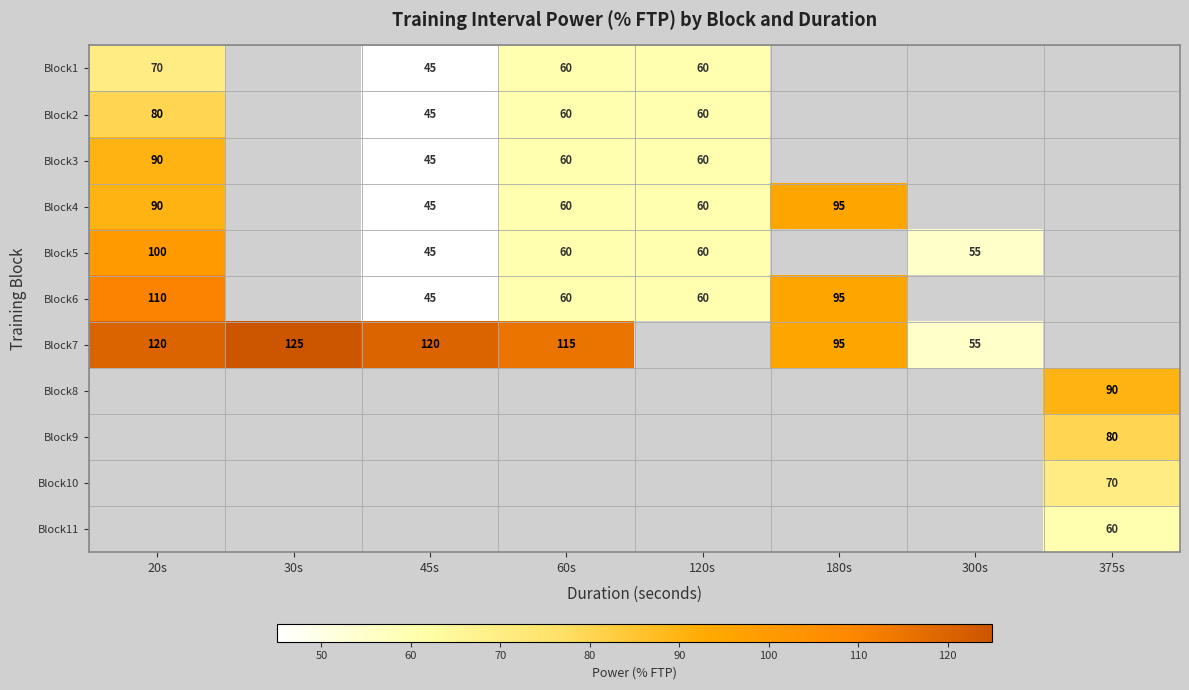

What is the difference between the Block4 values at 45s and 20s?

45